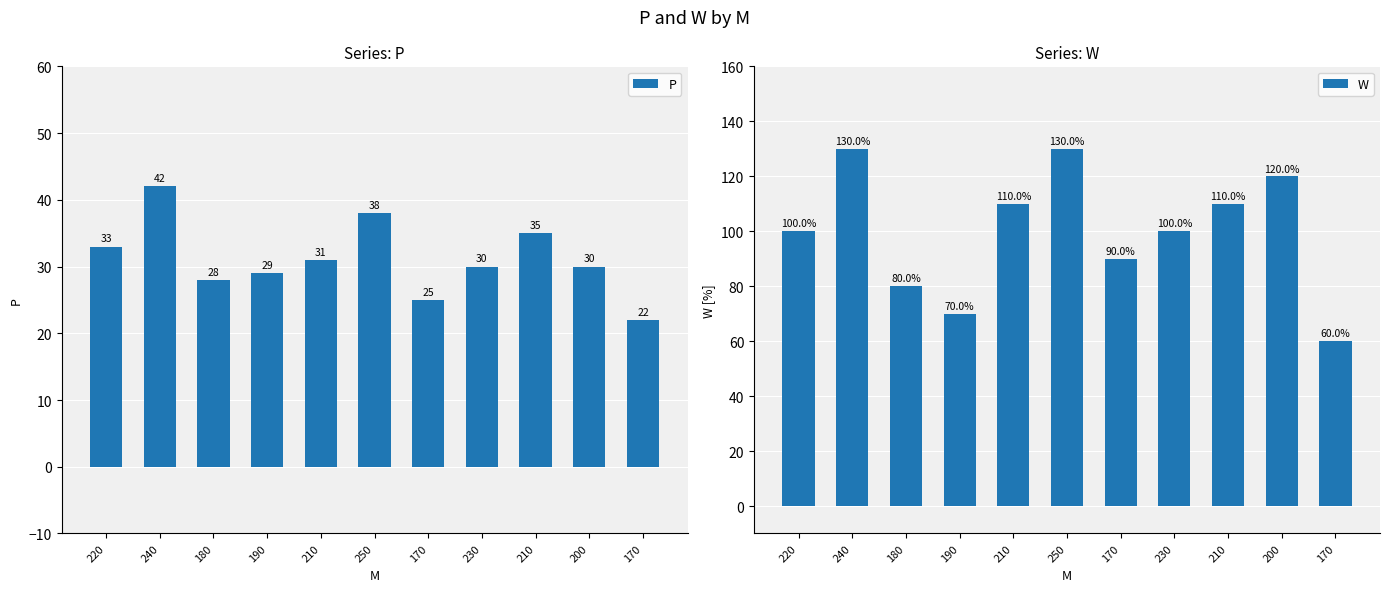

What is the difference between the P values at 170 and 210?

6